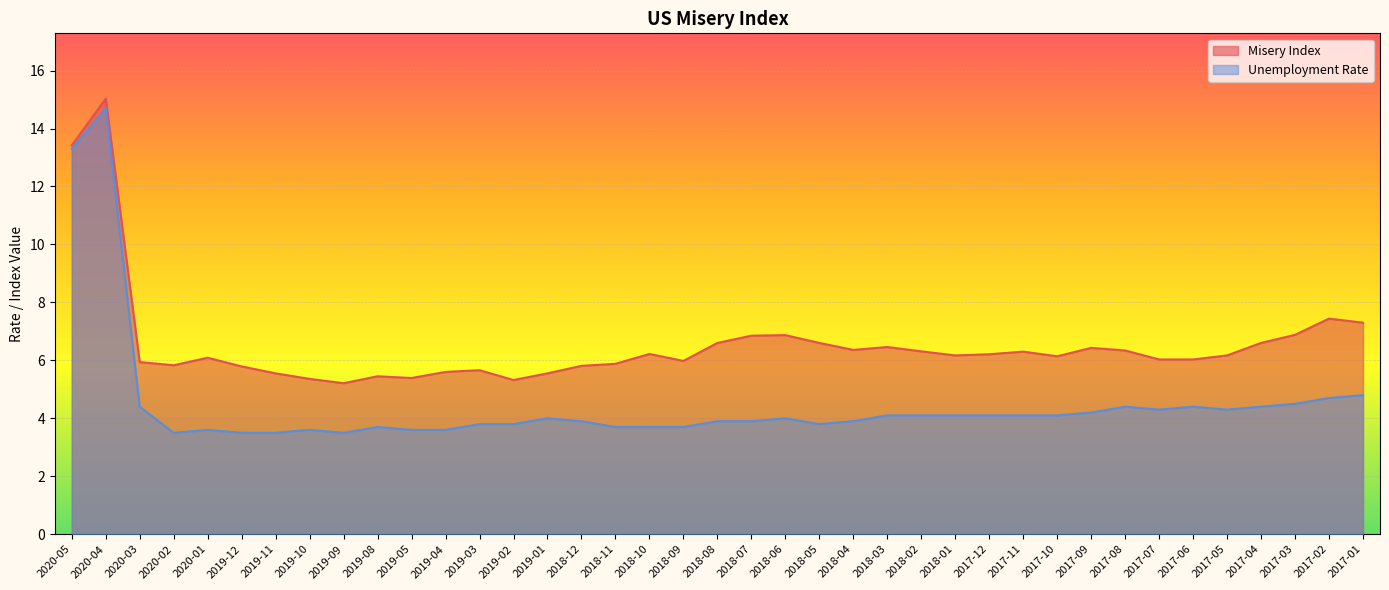

How many data points in Misery Index are less than 6?

15